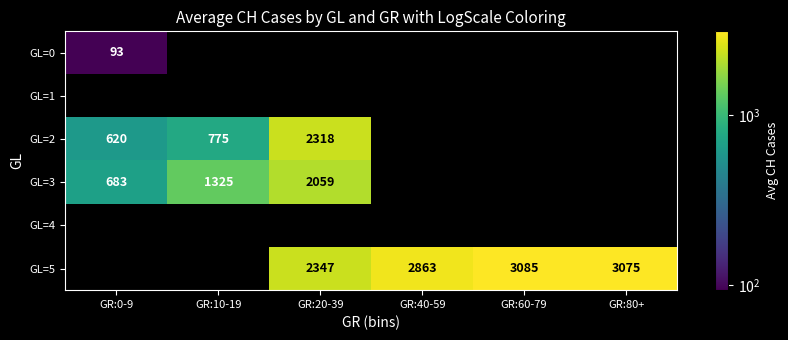

Is the value of GL=5 at GR:80+ greater than the value of GL=3 at GR:10-19?

Yes